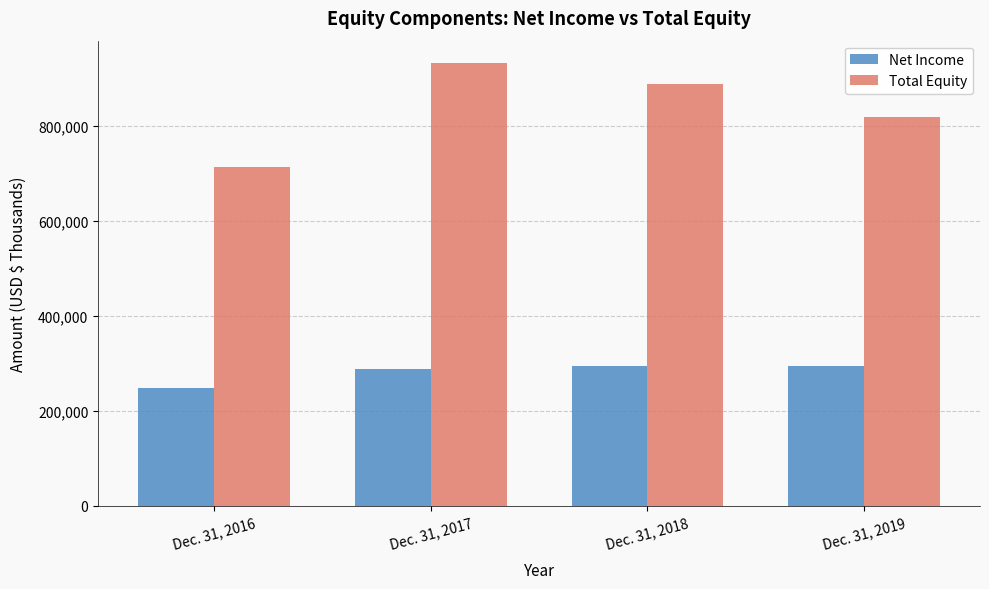

What is the value of the Total Equity bar at the 4th from the left?

819077